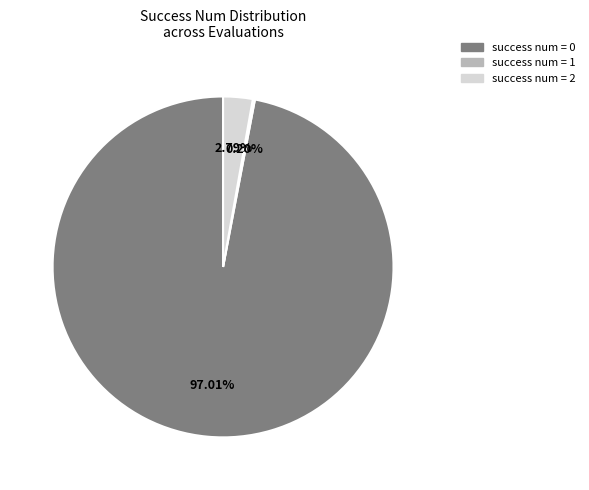

Which category has the biggest portion of the pie?

success num = 0